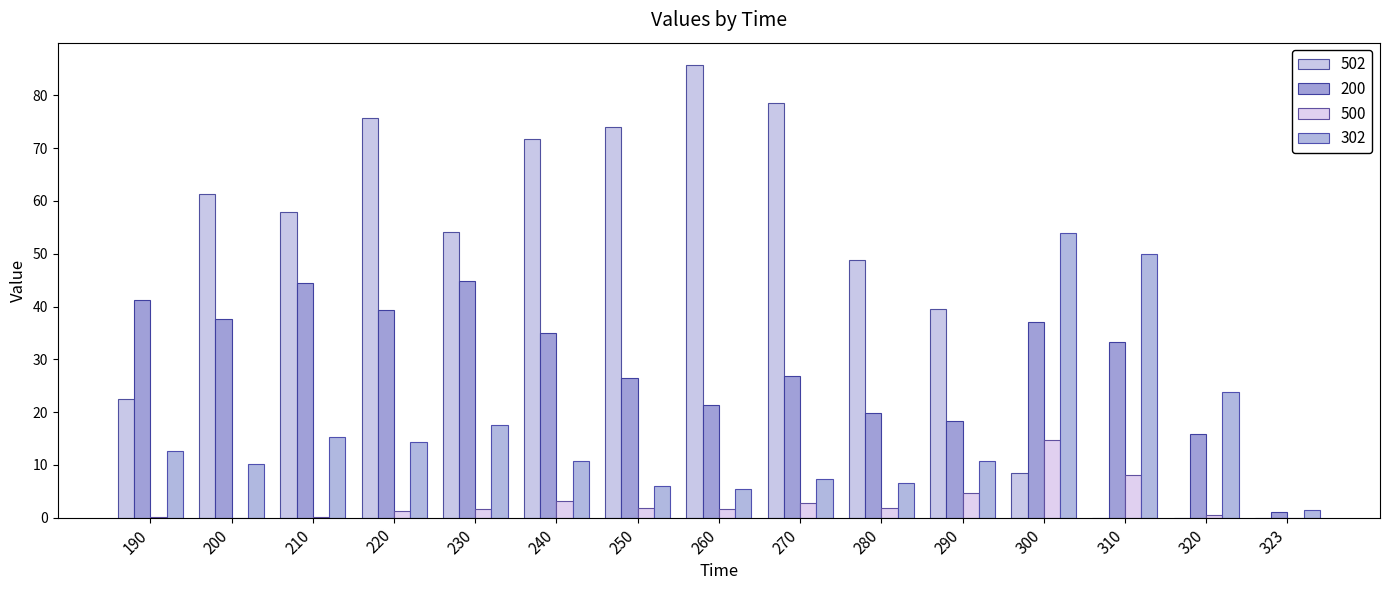

Which series has the widest spread of values?

502